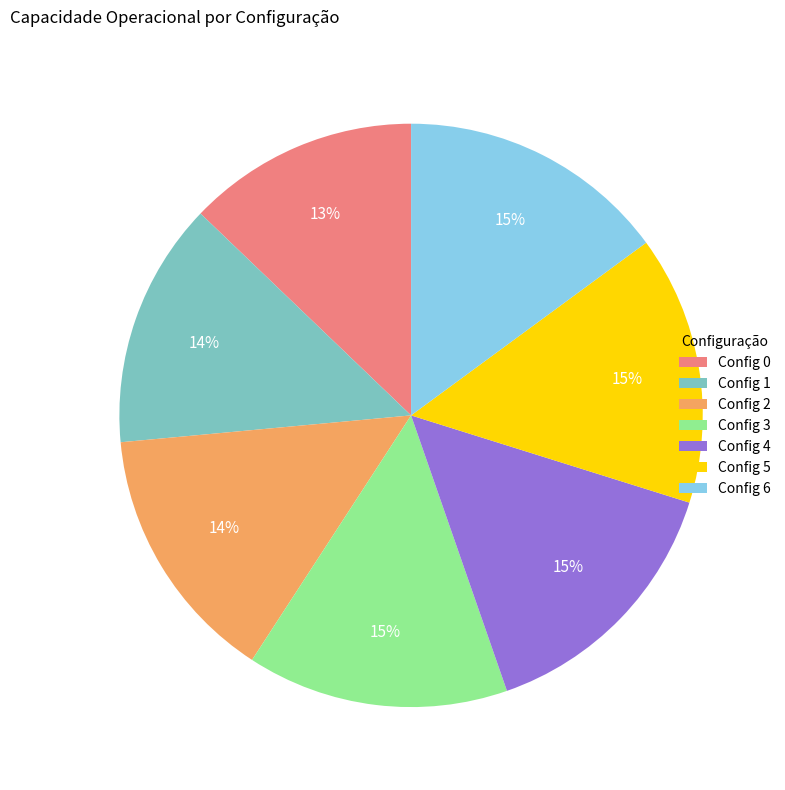

What is the ratio of the value at Config 5 to the value at Config 4?

1.0